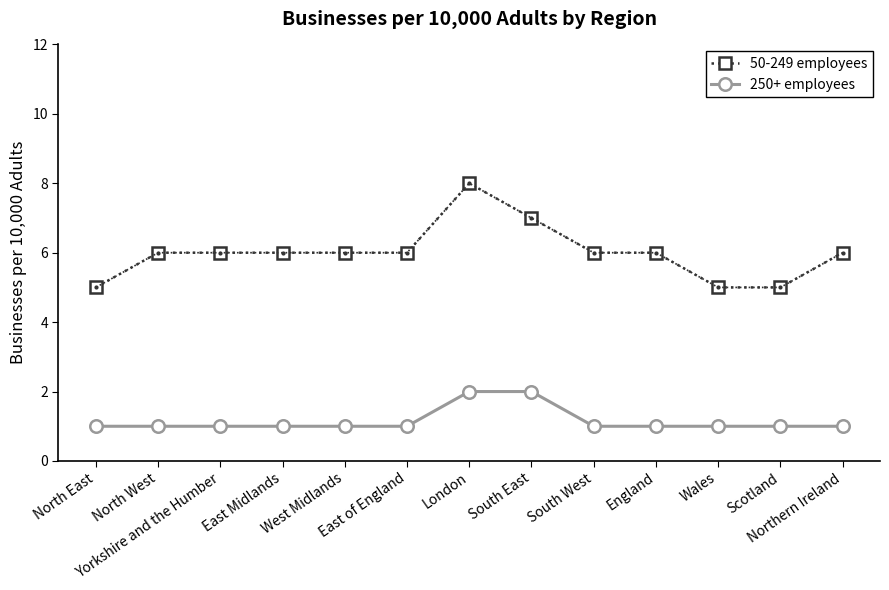

True or false: 50-249 employees and 250+ employees cross at least once.

False